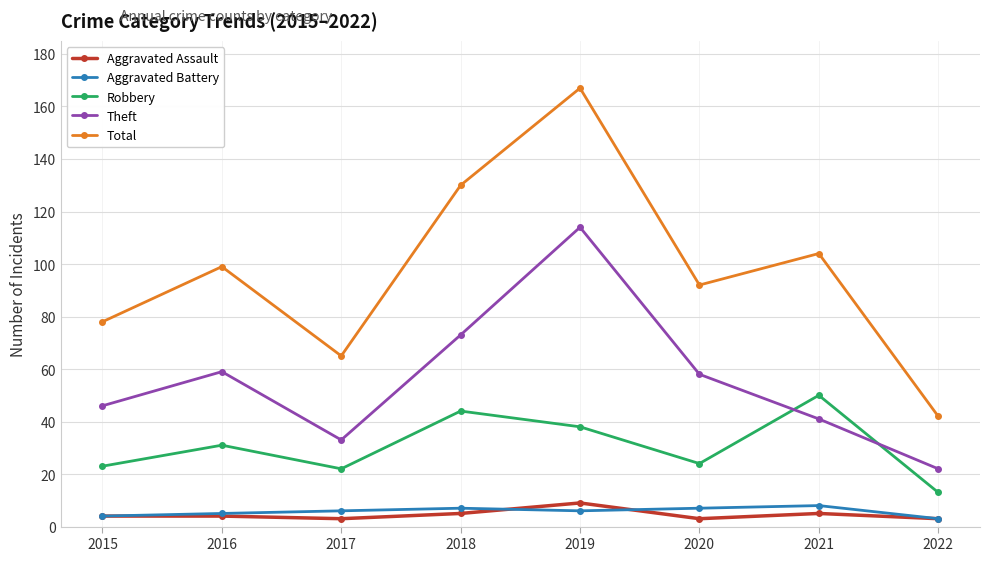

True or false: Theft has more than 0 interior local peaks.

True